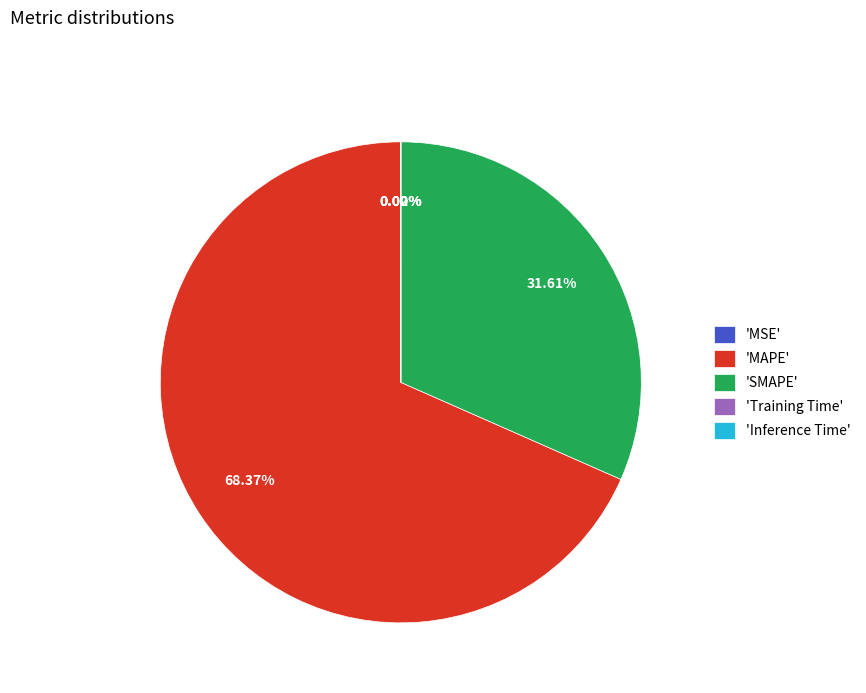

Which slice is the largest?

'MAPE'